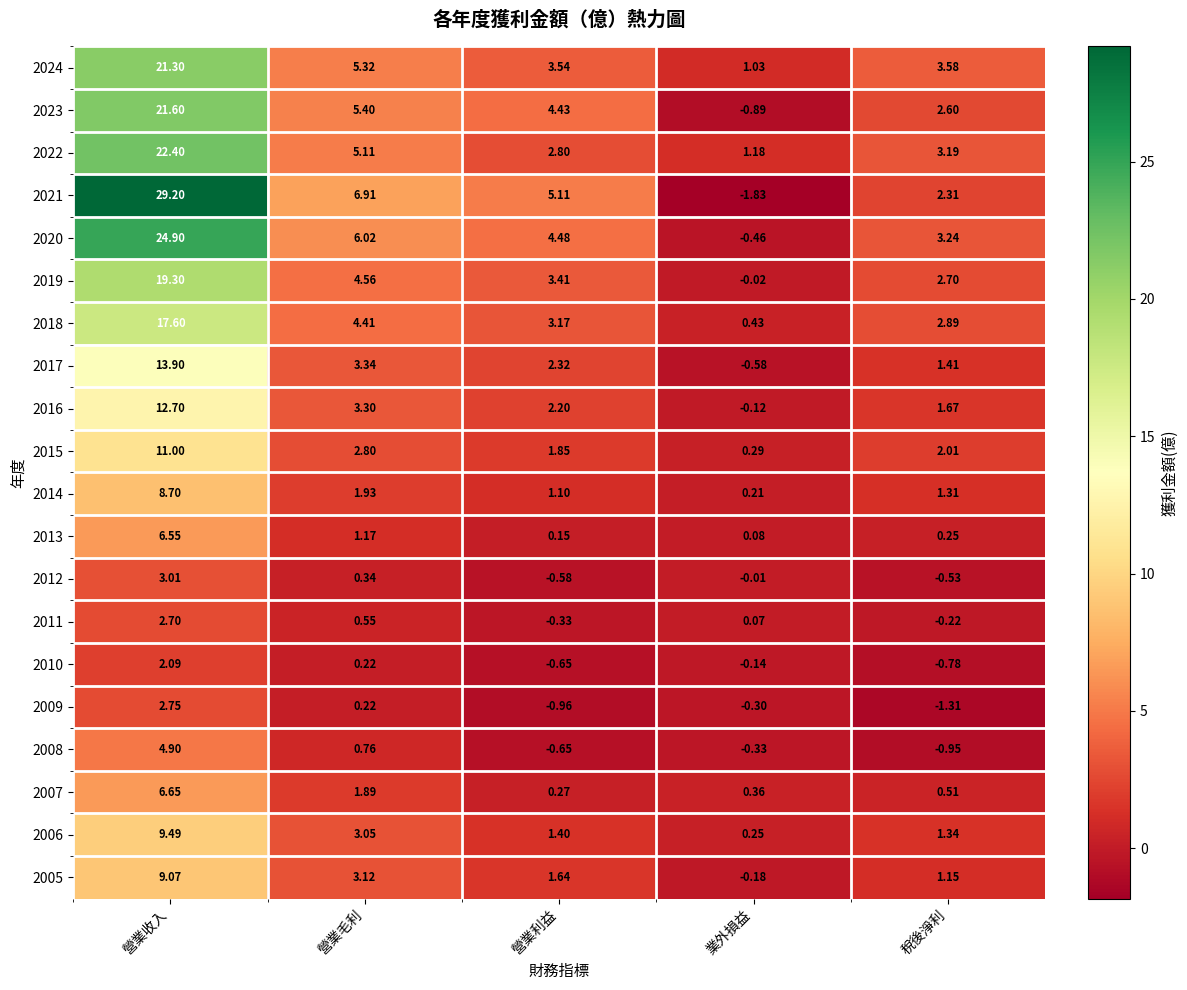

At which label does 2011 first exceed 0?

營業收入